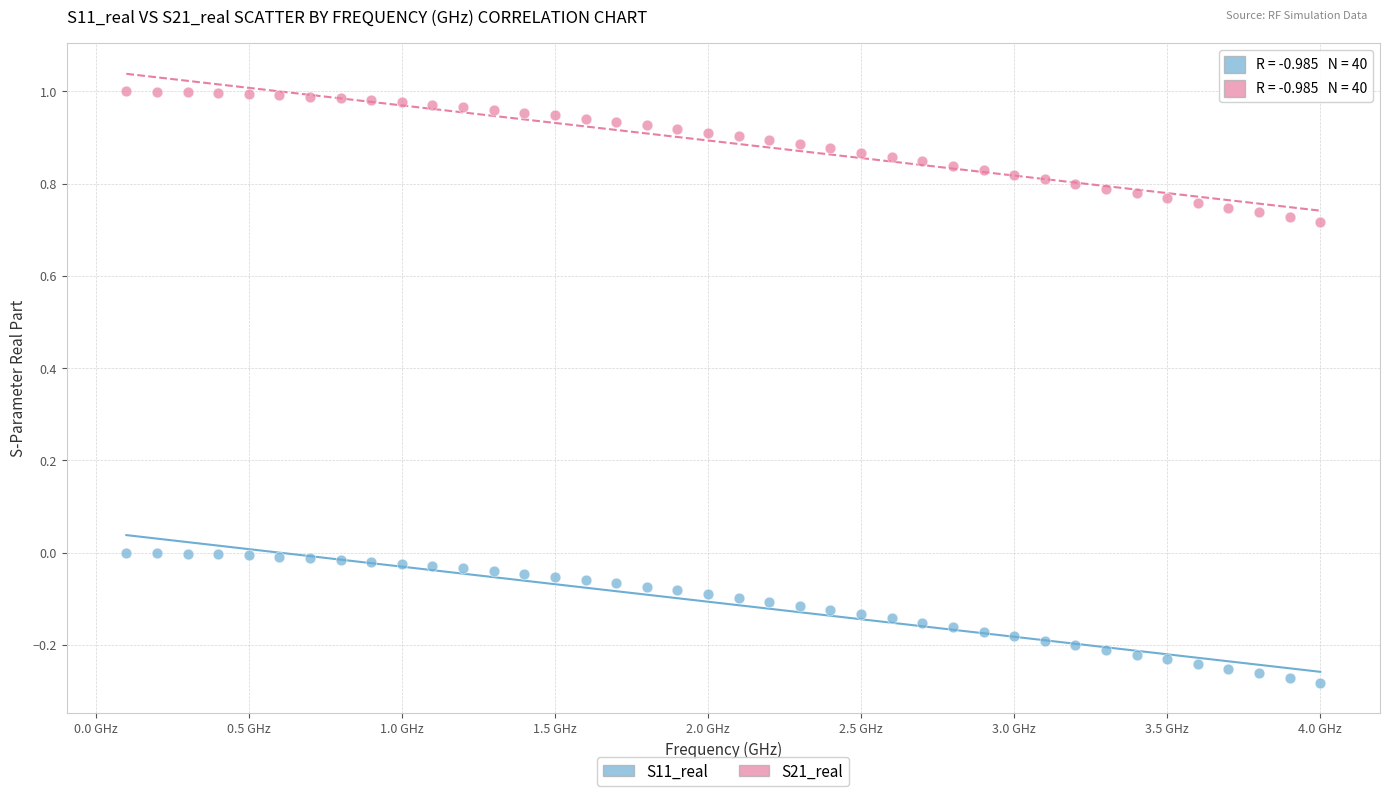

Across all data points, what is the range of X values (max minus min)?

3.9